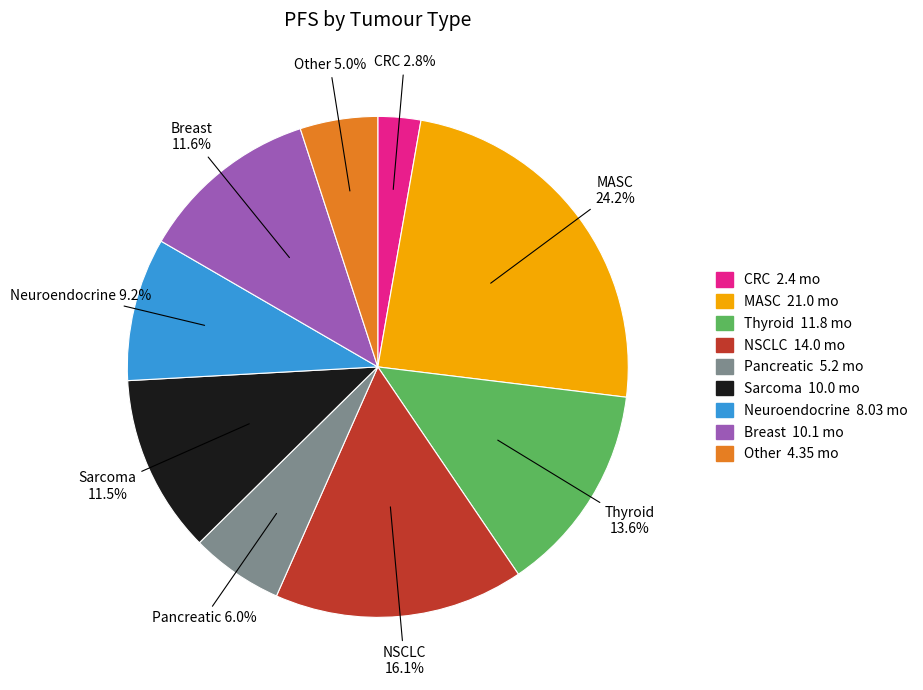

To the nearest percent, what is the average slice percentage?

11%